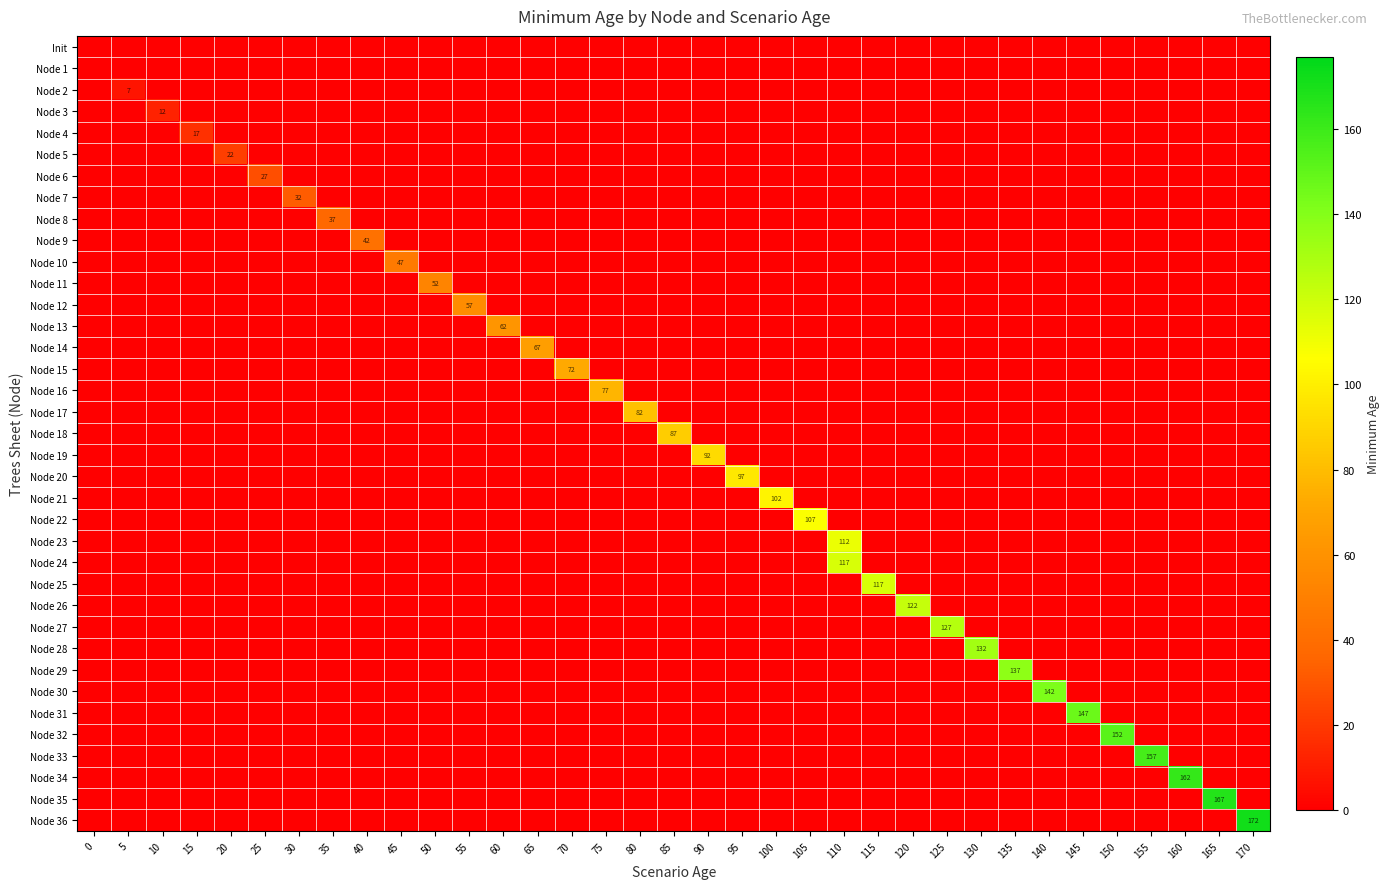

True or false: Node 25 has a value of 81 at 40.

False